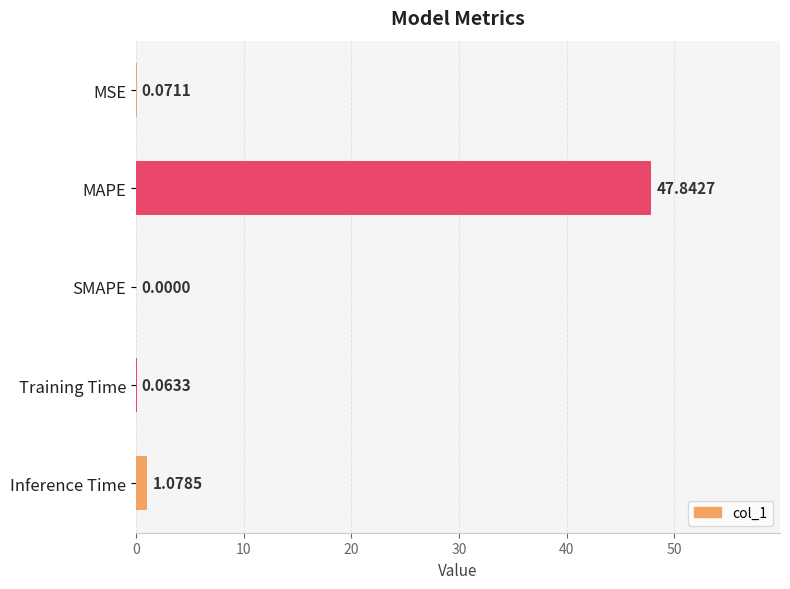

Which has a higher value, Training Time or MAPE?

MAPE